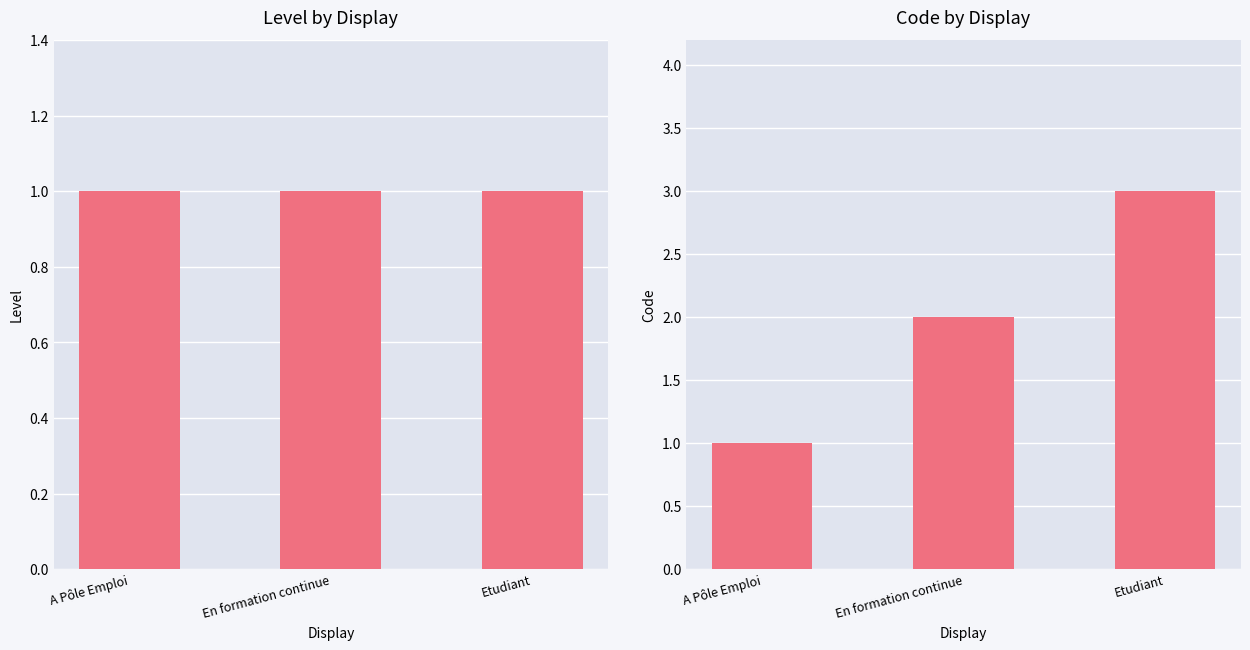

What position from the right is A Pôle Emploi?

3